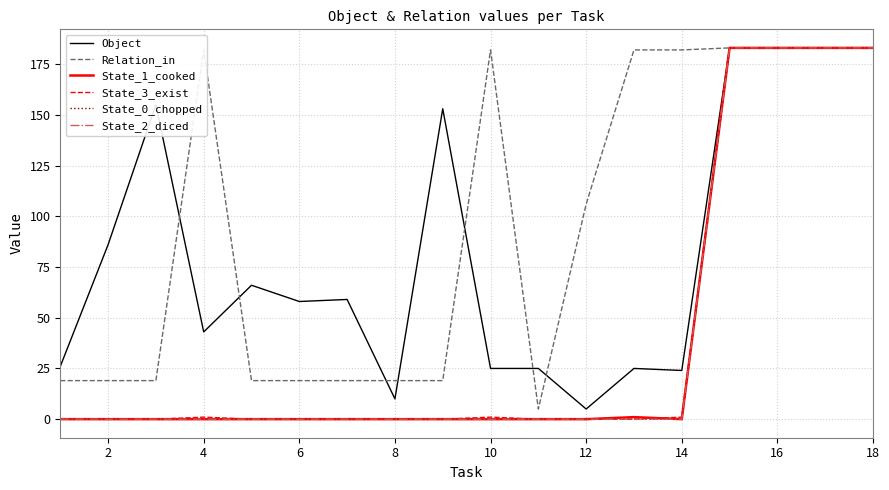

At how many categories does at least one series exceed 136?

10